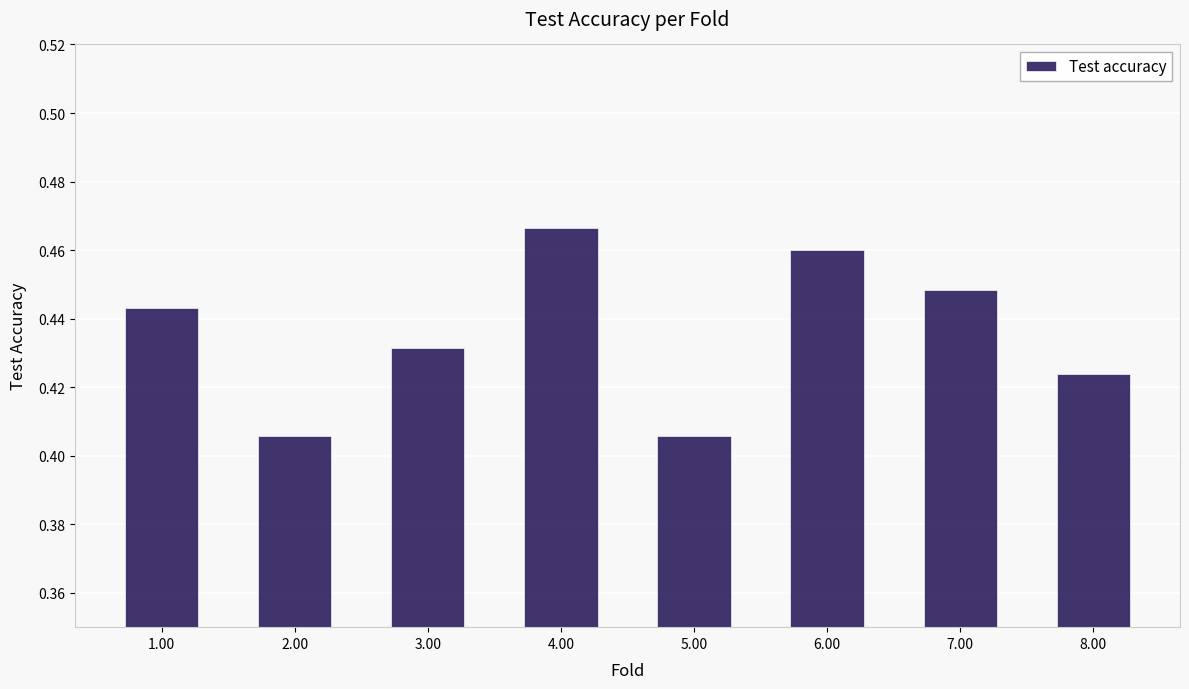

What position from the right is 1.00?

8